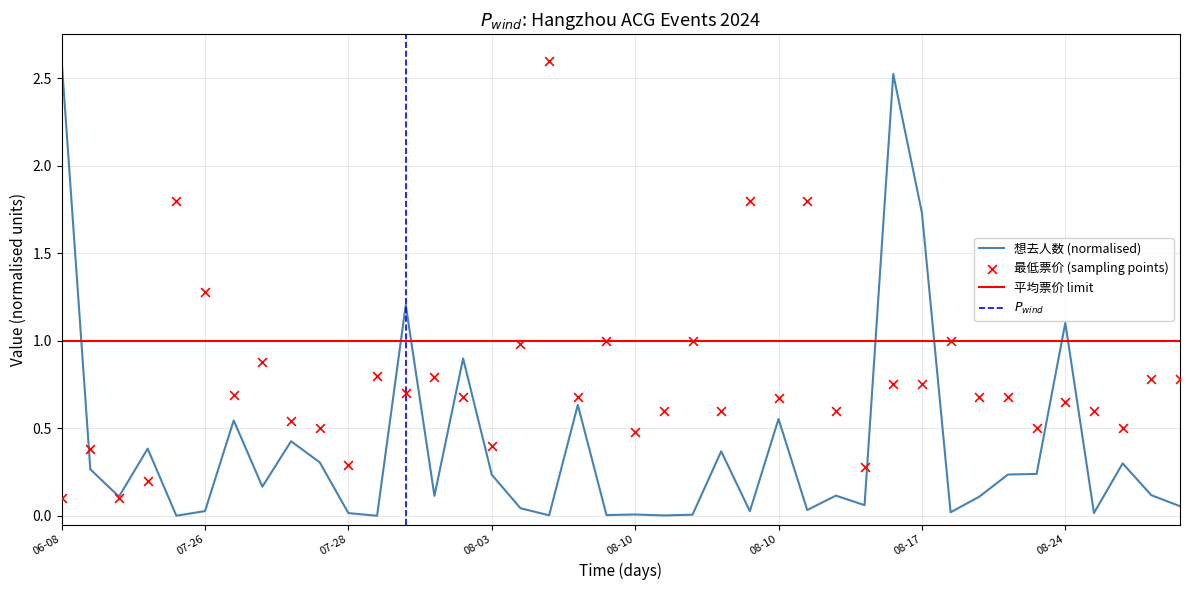

Which series has the largest total across all categories?

最低票价